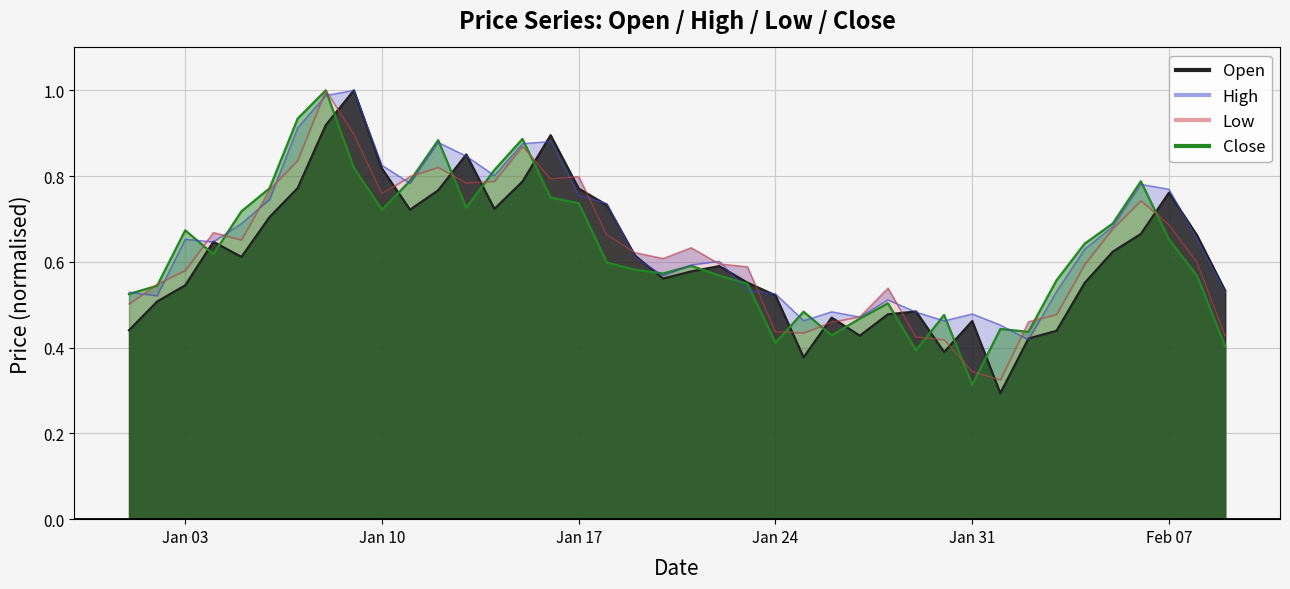

What is the difference between the highest and lowest values at Jan 24?

0.1